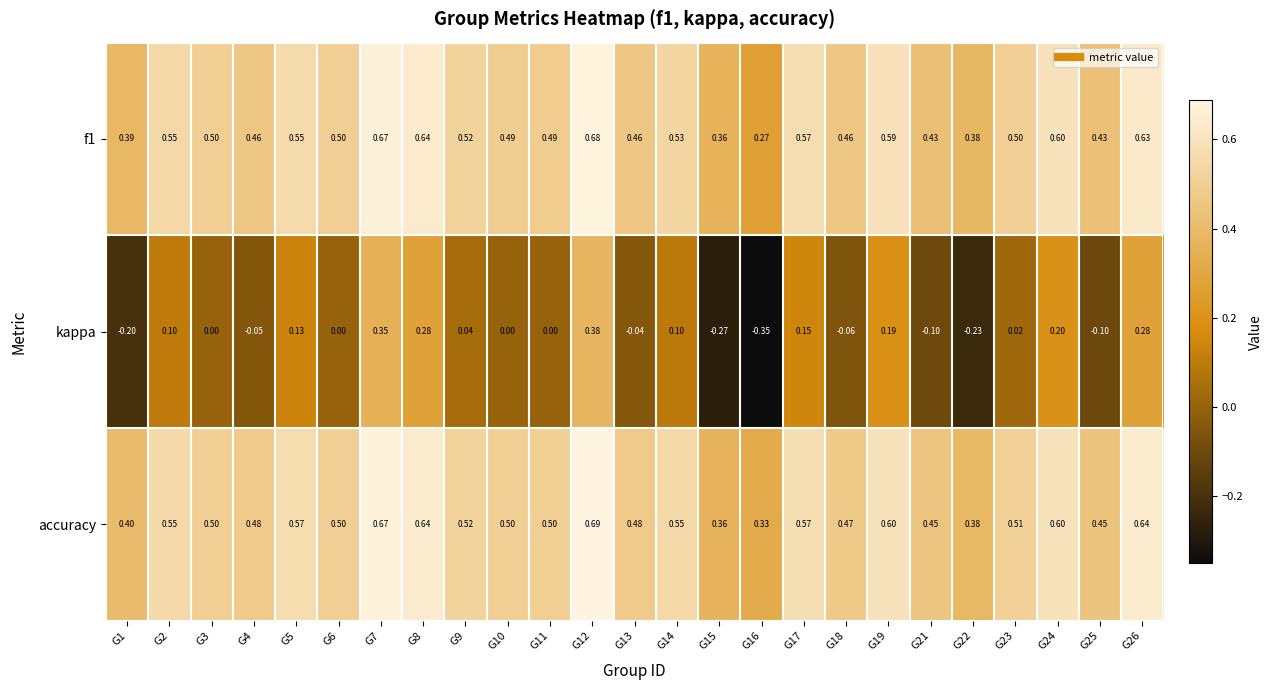

Is the value of f1 at G14 greater than the value of kappa at G25?

Yes